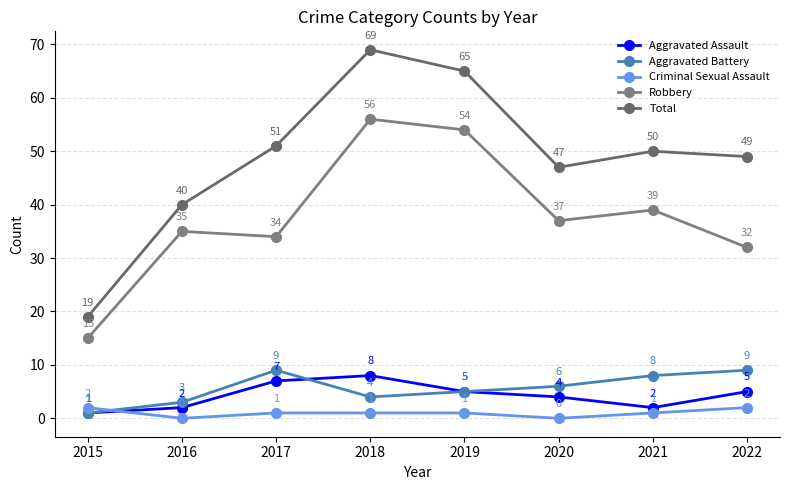

List the series in order of their peak value, lowest first.

Criminal Sexual Assault, Aggravated Assault, Aggravated Battery, Robbery, Total